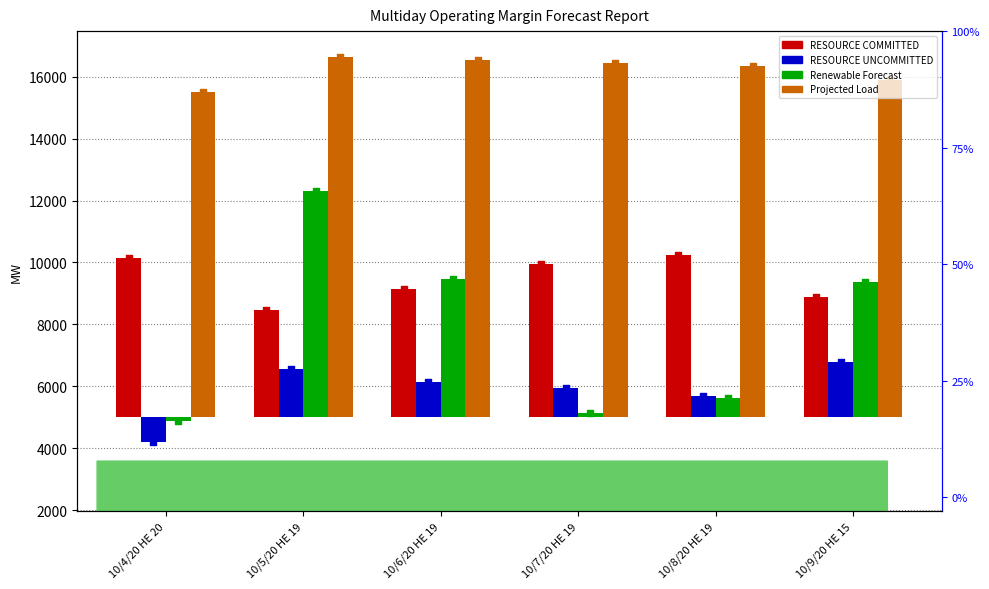

What is the total value across all series at 10/5/20 HE 19?

23981.4